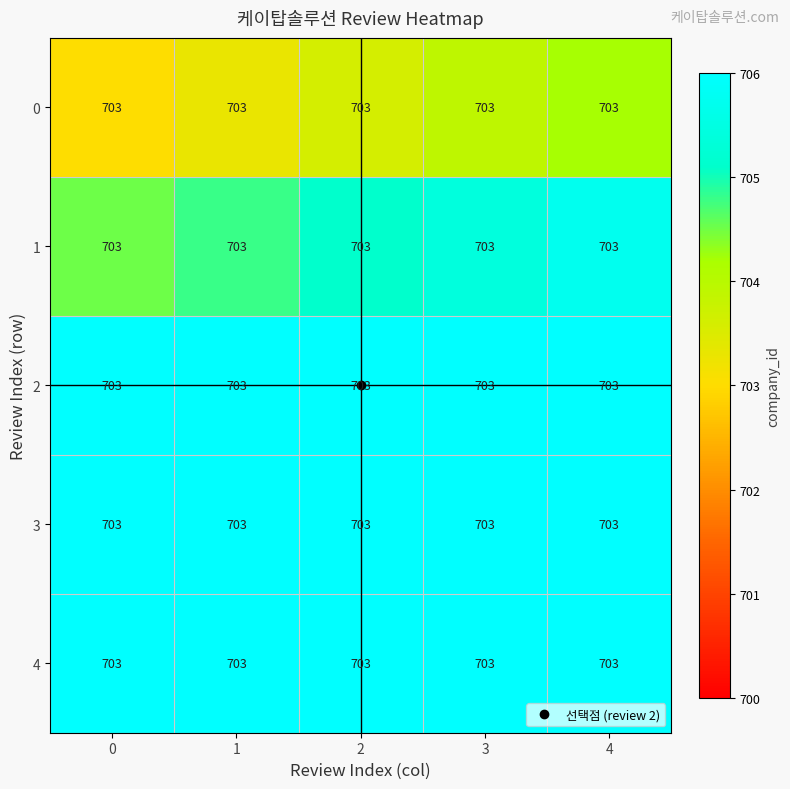

At which label is 1 closest to 705?

2